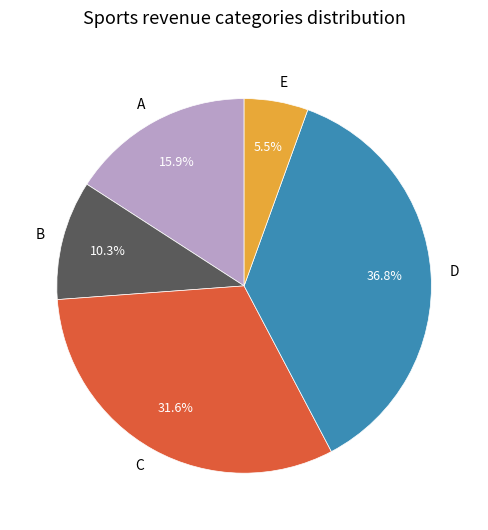

Rank the categories by value from highest to lowest.

D, C, A, B, E